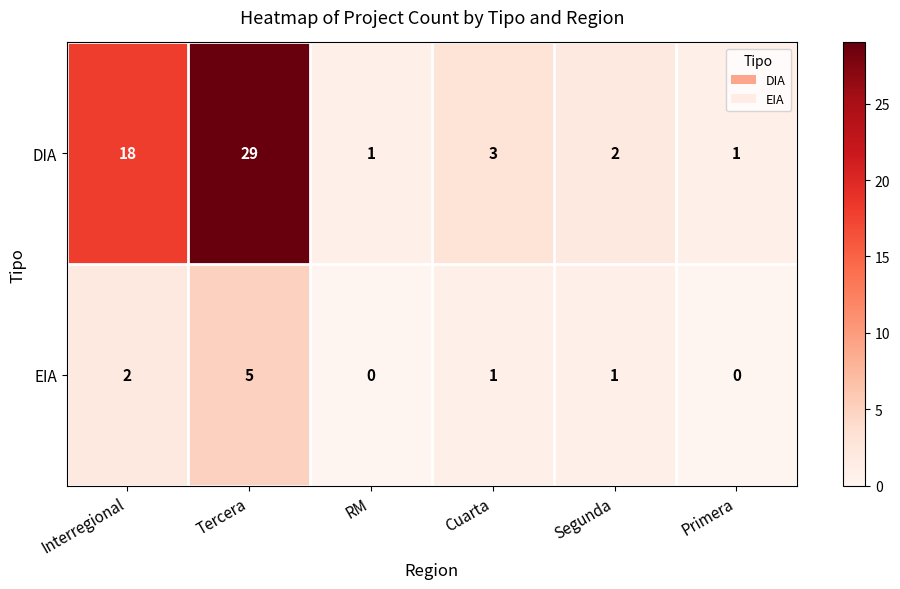

Count the EIA values in the range 0 to 2.

5